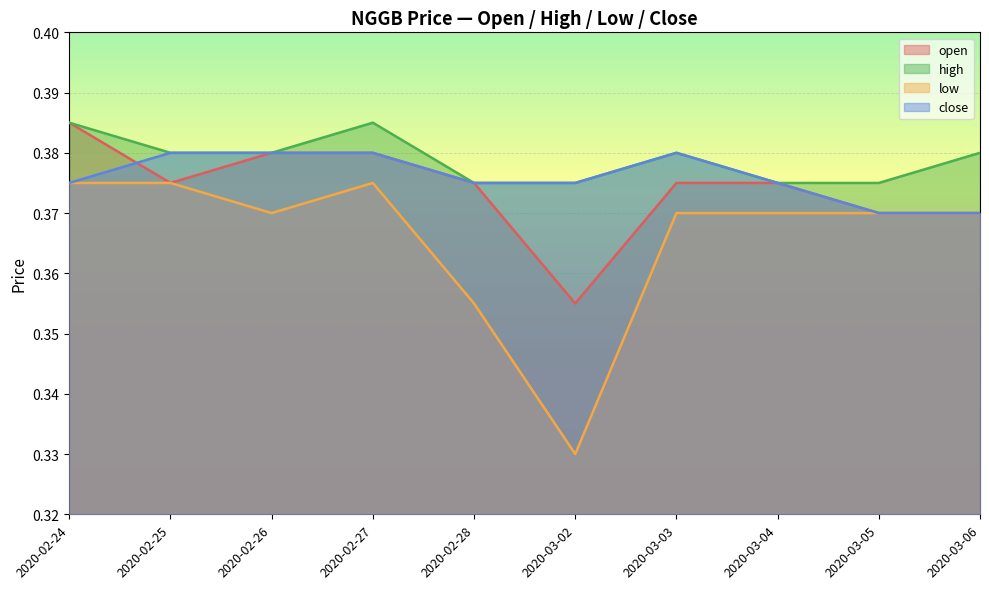

Count the number of categories in the chart.

10